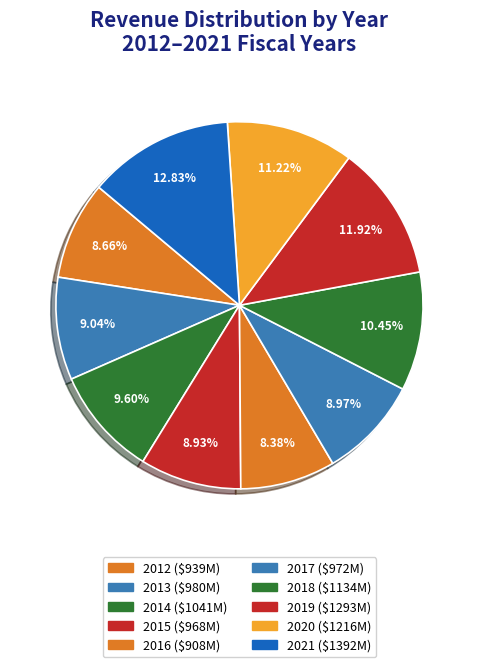

Does 2013 account for over 50% of the chart?

No